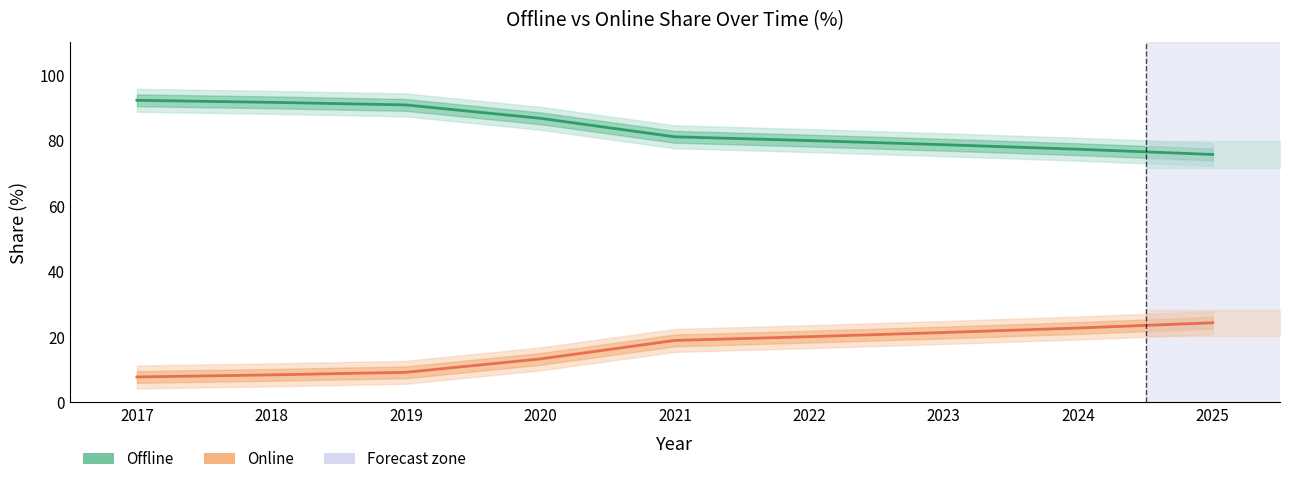

Which series changed the most between 2017 and 2018?

Online